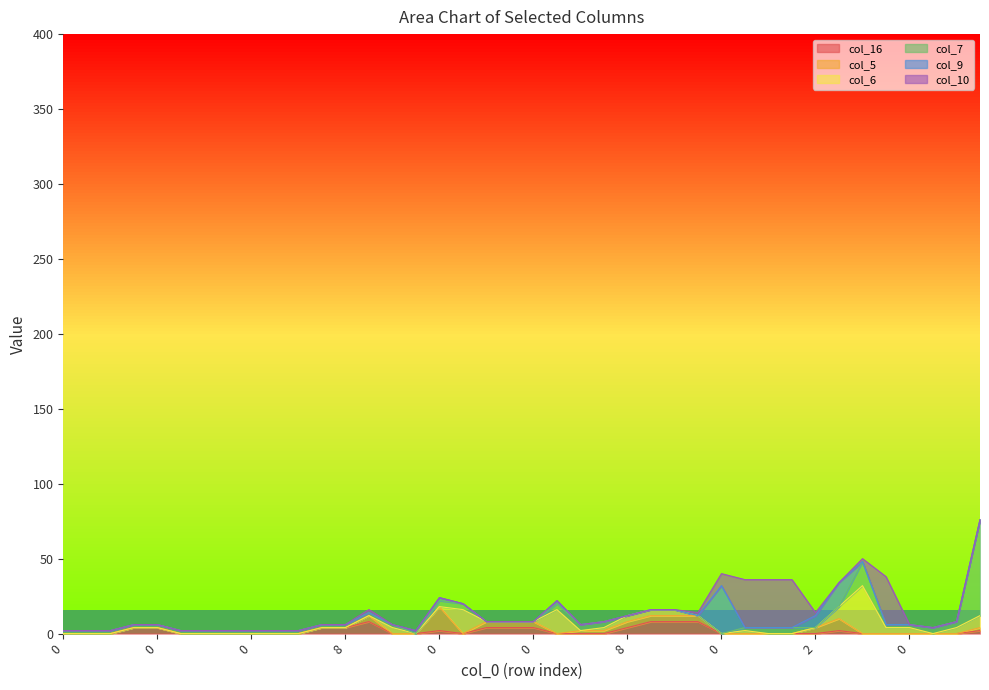

How many col_5 values are between 0 and 4?

38